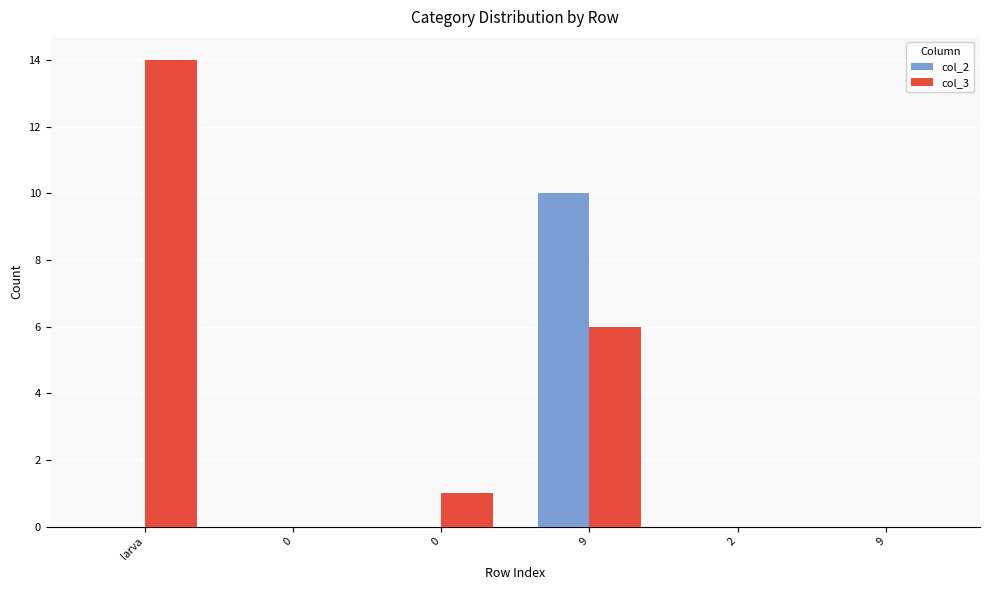

Where is col_2 nearest to the value 5?

larva